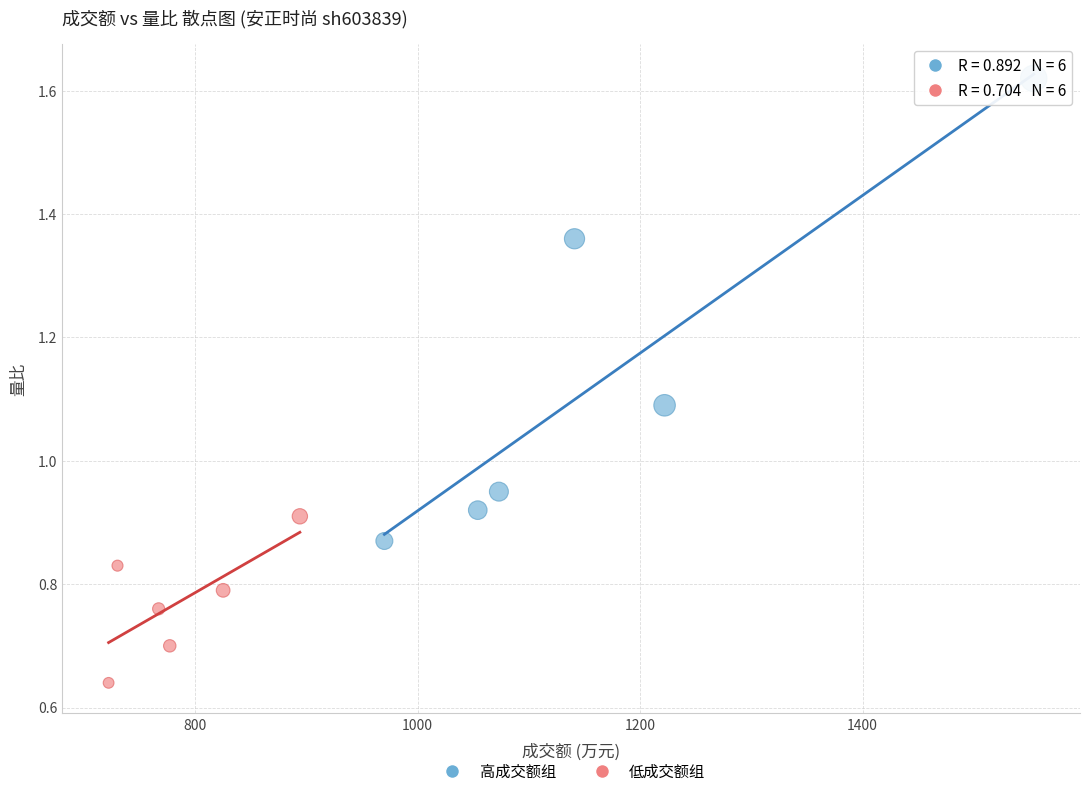

Which series contains the lowest Y value?

低成交额组